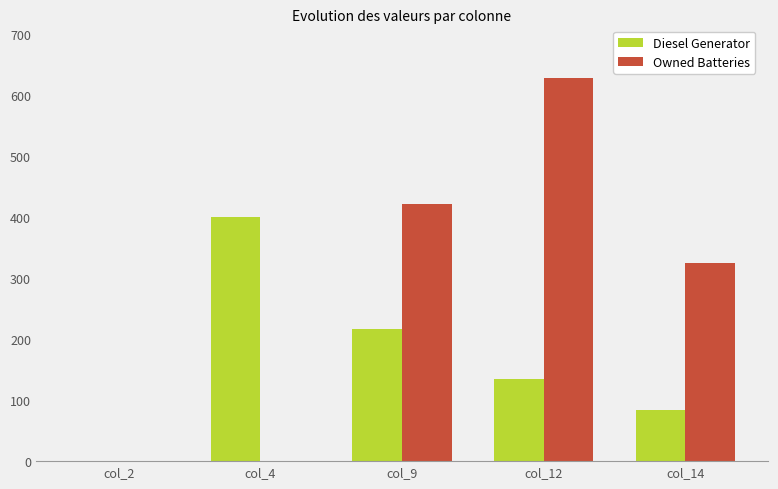

Which series changed the most between col_12 and col_14?

Owned Batteries